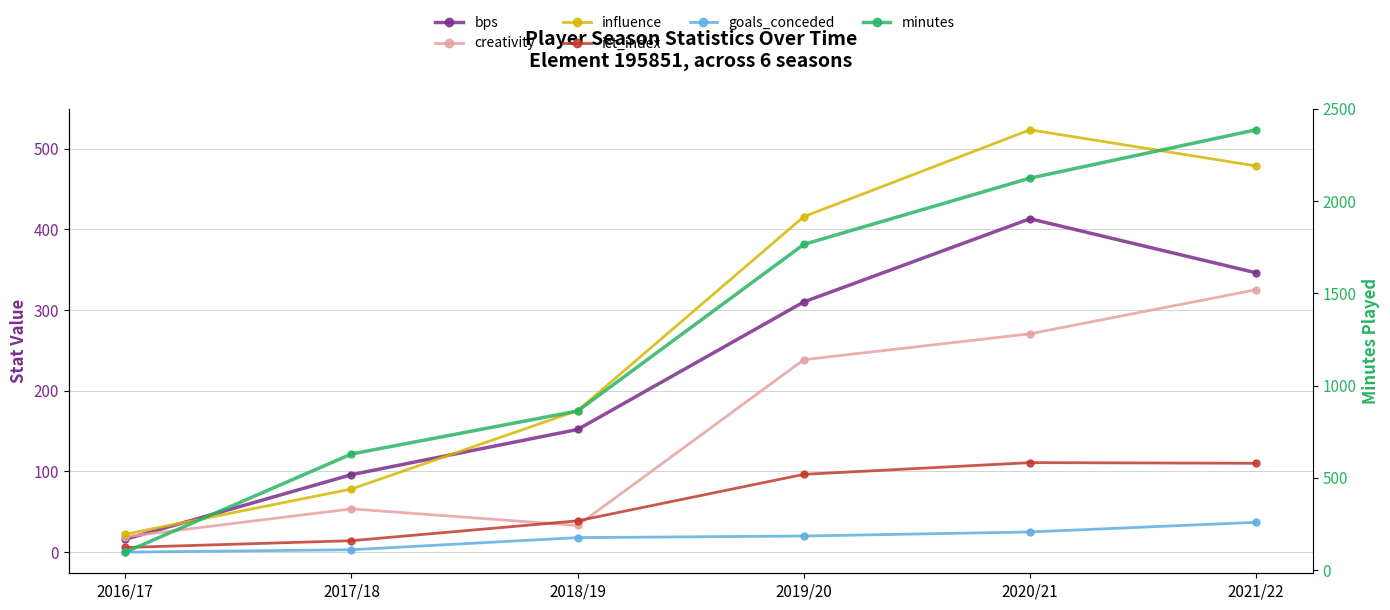

Is it true that ict_index equals 7.7 at 2016/17?

False